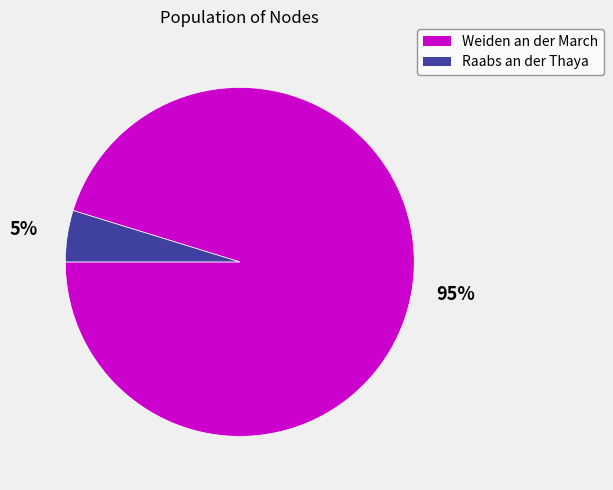

What percentage is the Raabs an der Thaya slice, to the nearest percent?

5%